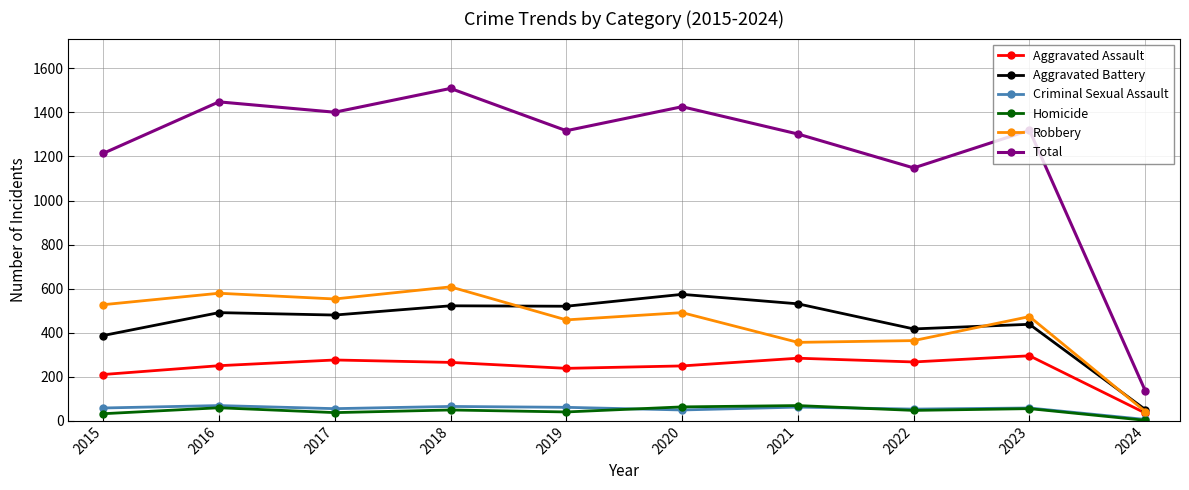

How many interior local peaks does the Robbery series have?

4